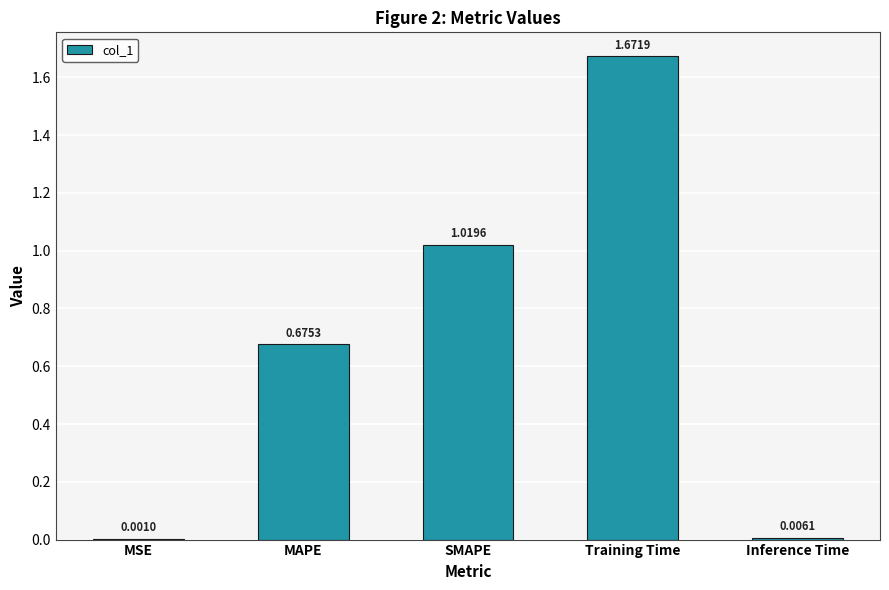

Which category has the highest value across all series?

Training Time